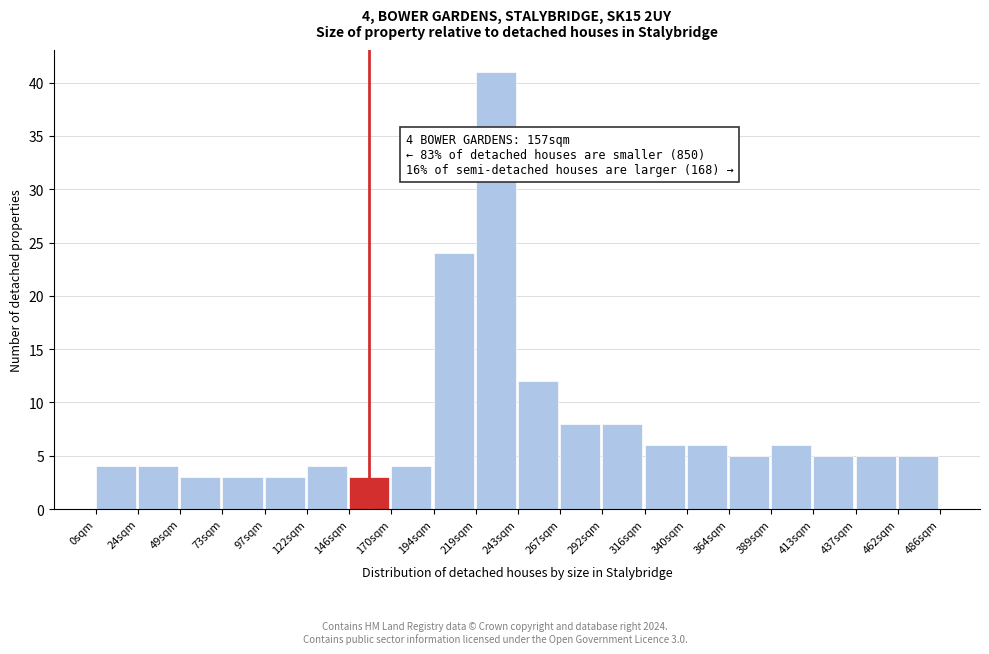

Over which range of the x-axis is the bar tallest?

220 to 245